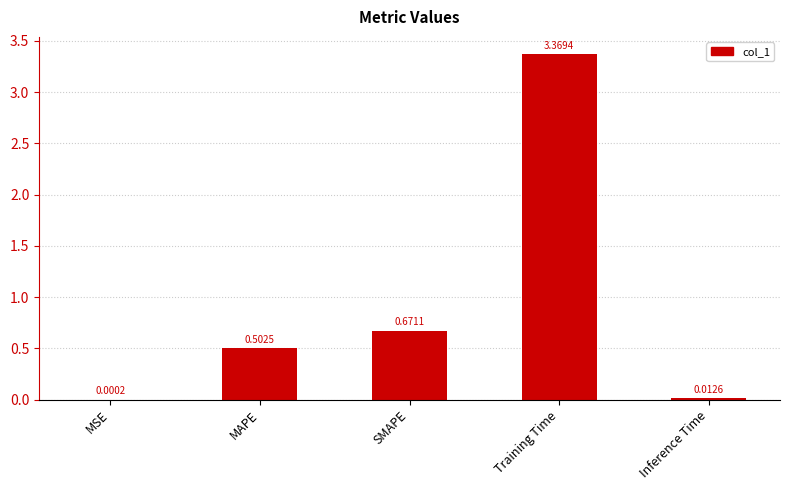

What is the change in value from Training Time to Inference Time?

-3.4